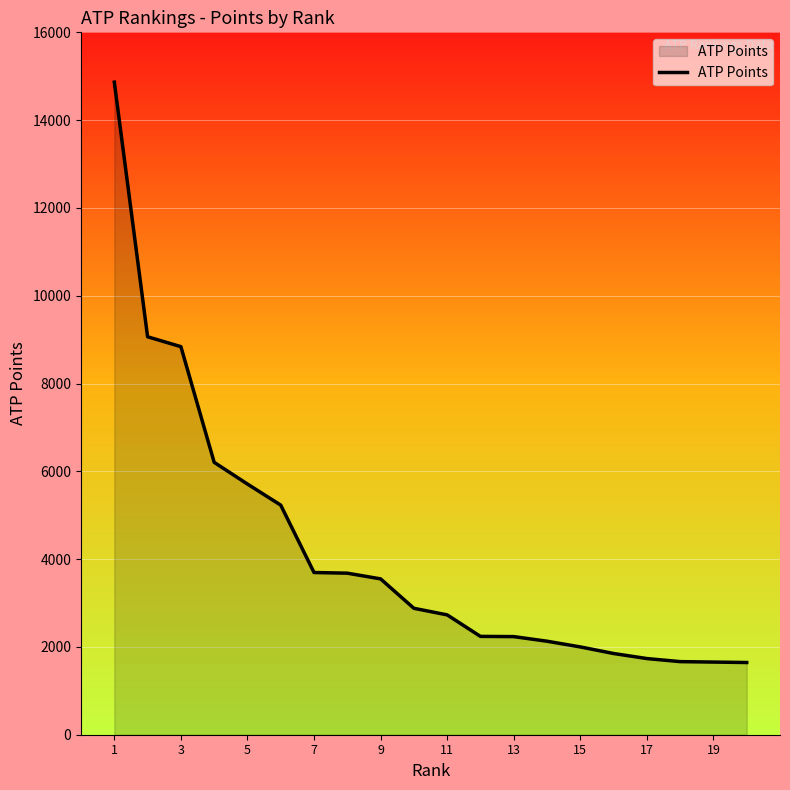

What is the difference between the maximum and minimum values?

13220